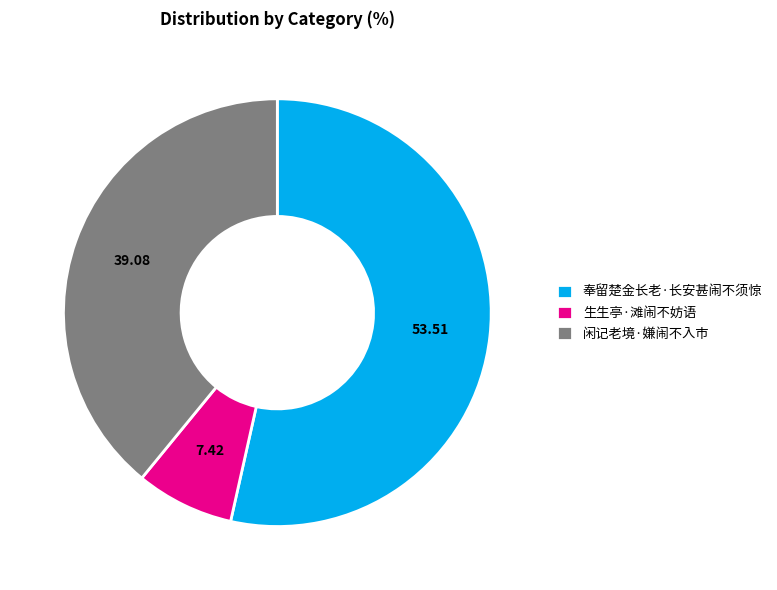

Do 闲记老境·嫌闹不入市 and 奉留楚金长老·长安甚闹不须惊 together represent more than half of the pie?

Yes